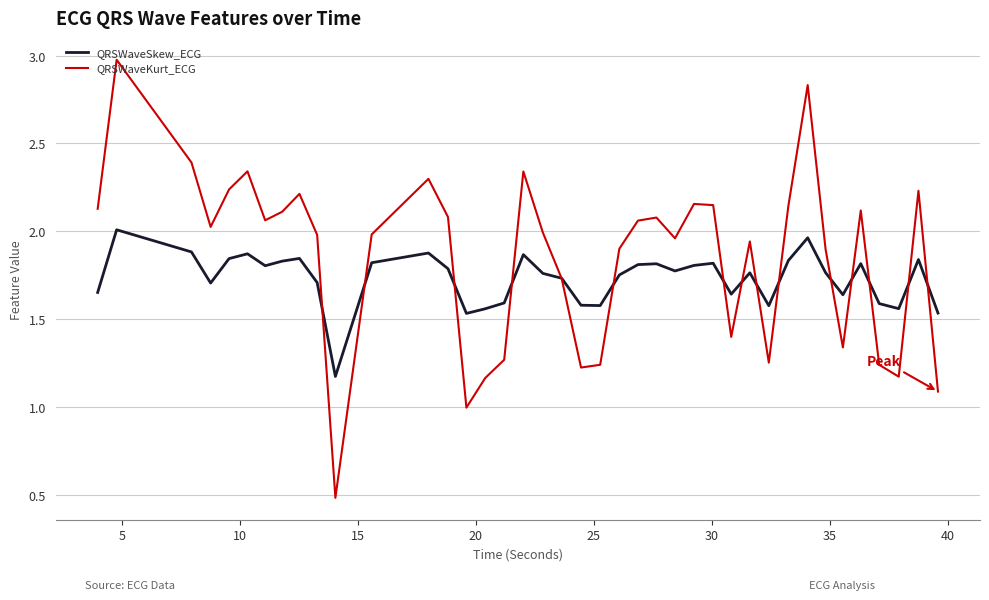

Which series has the widest spread of values?

QRSWaveKurt_ECG